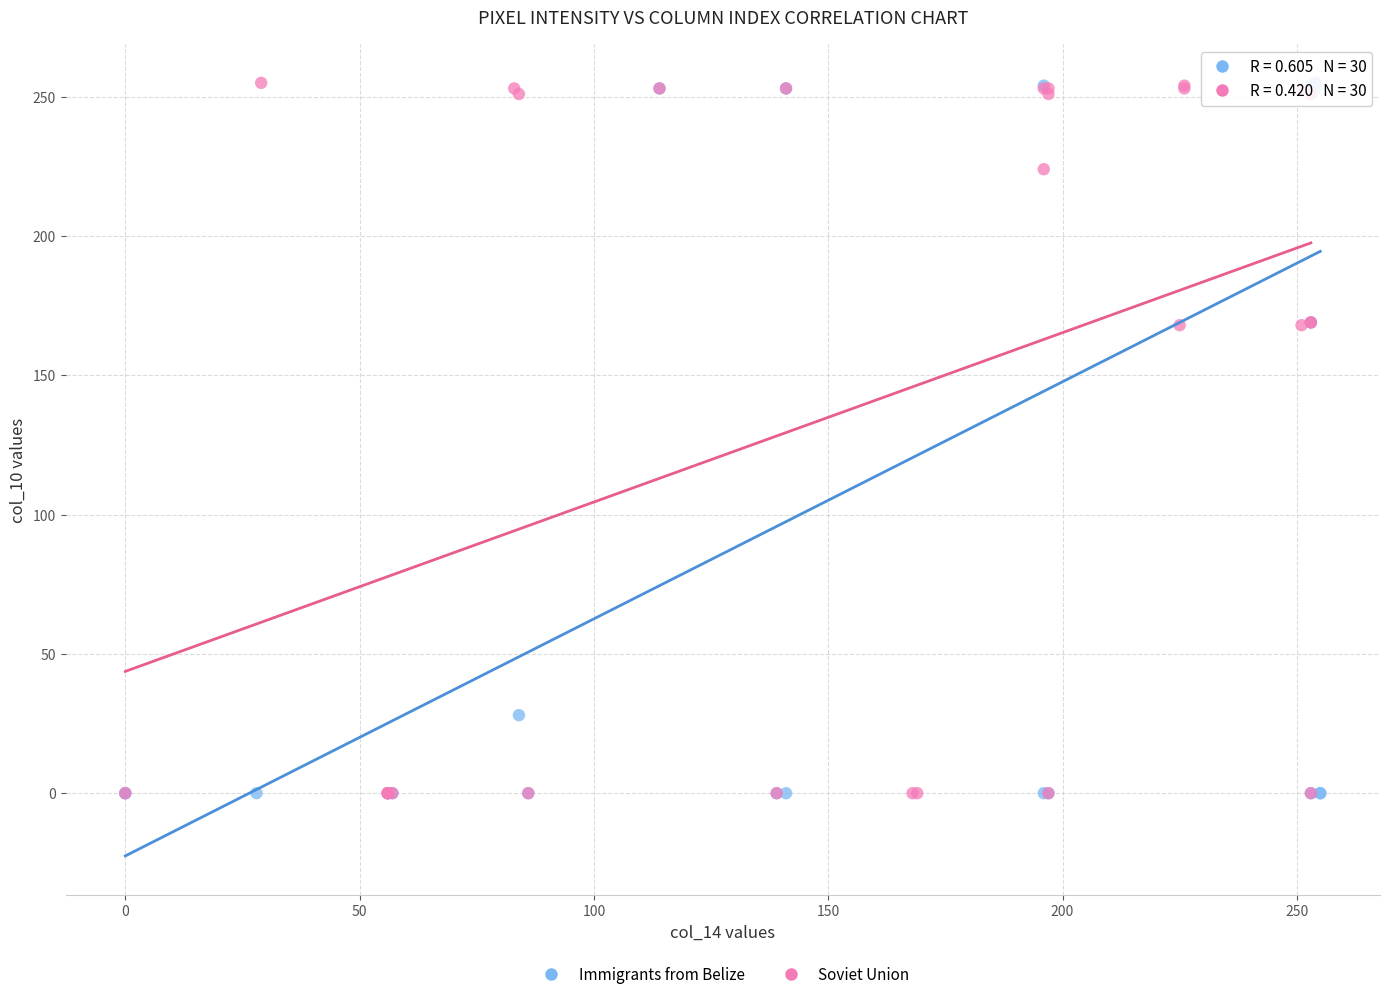

What are all the series names shown in the legend?

Immigrants from Belize, Soviet Union